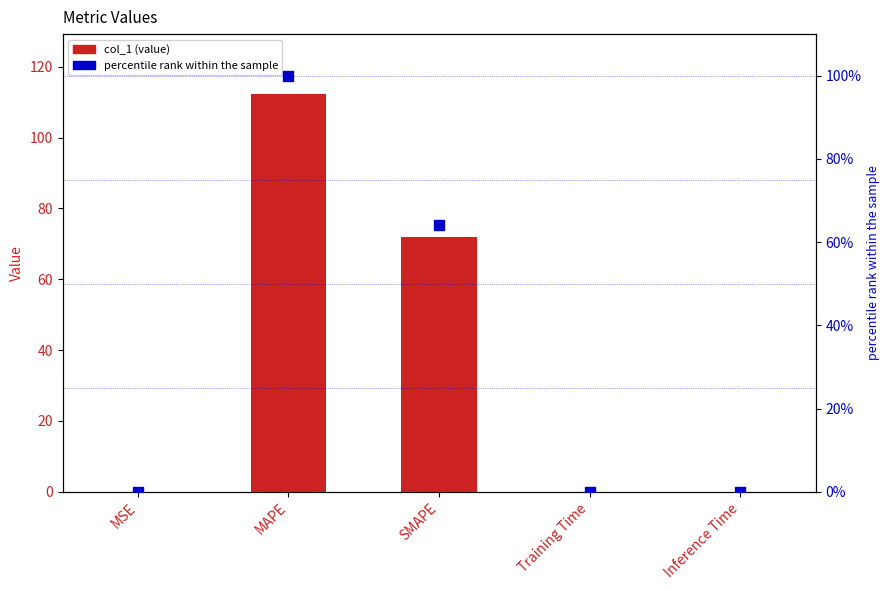

Which series has the largest total across all categories?

col_1